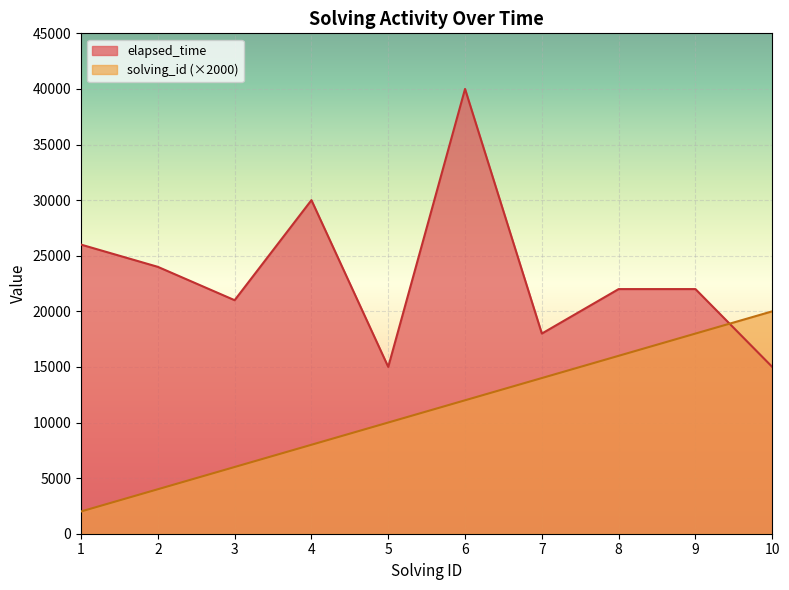

Reading right to left, what are all the values shown in this chart?

solving_id: 20000	18000	16000	14000	12000	10000	8000	6000	4000	2000
elapsed_time: 15000	22000	22000	18000	40000	15000	30000	21000	24000	26000